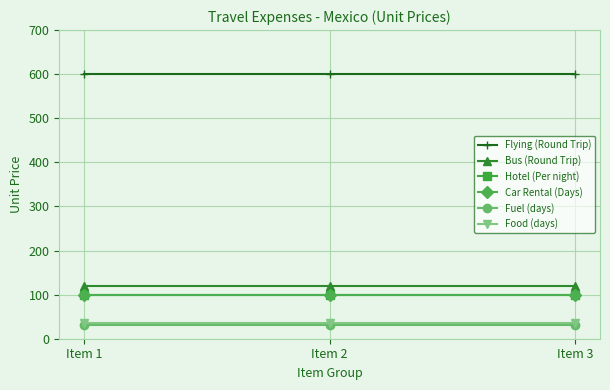

Which has a higher value, Item 1 or Item 2?

Item 1